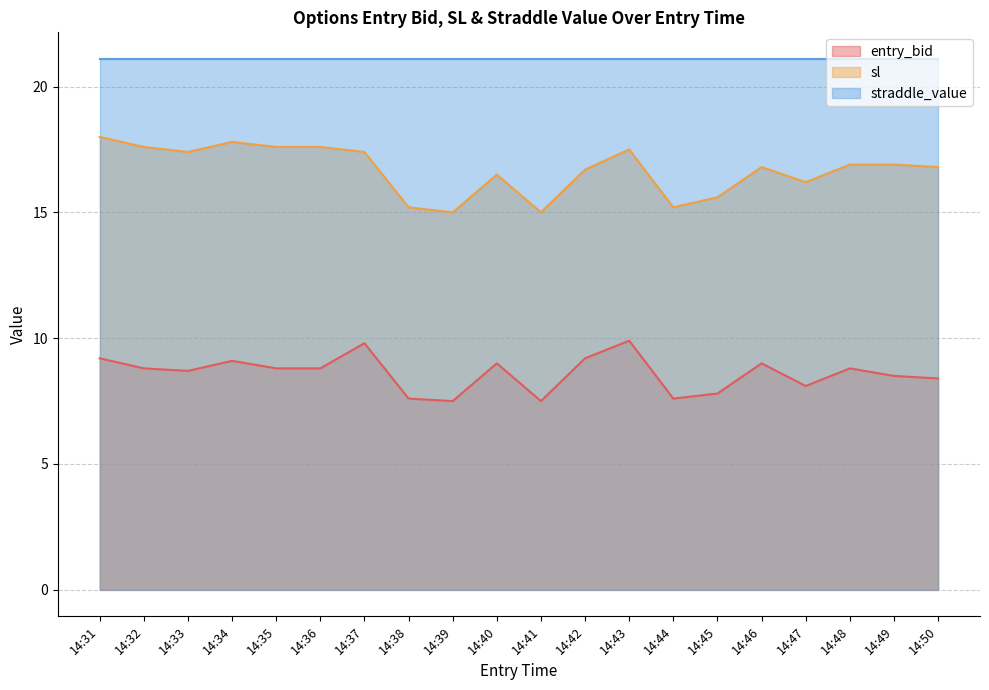

Which series has the largest range (max minus min)?

sl